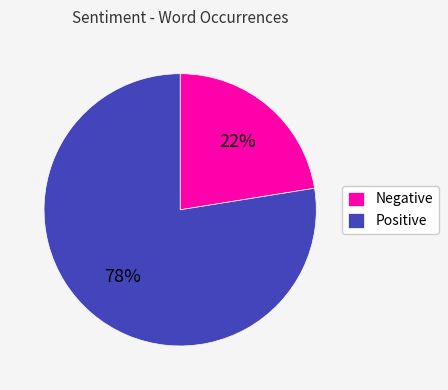

What percentage is the Positive slice, to the nearest percent?

78%